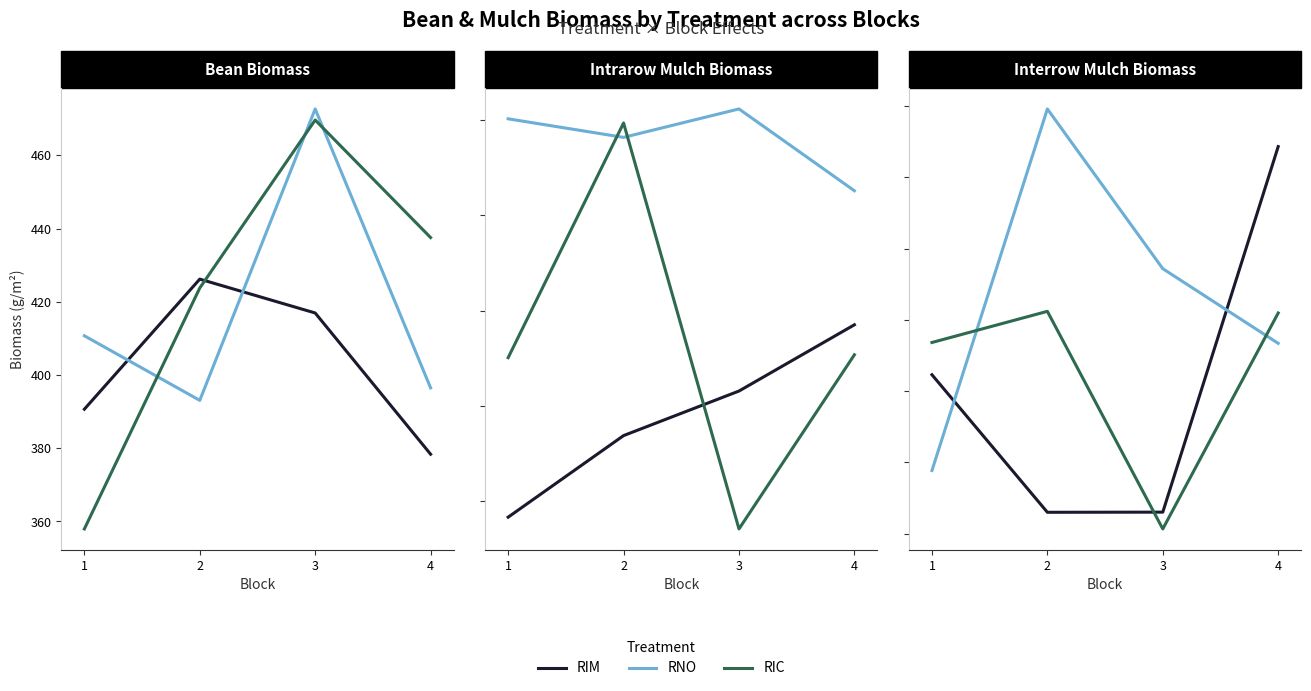

In RIM, how many points are lower than both neighbors (excluding endpoints)?

1